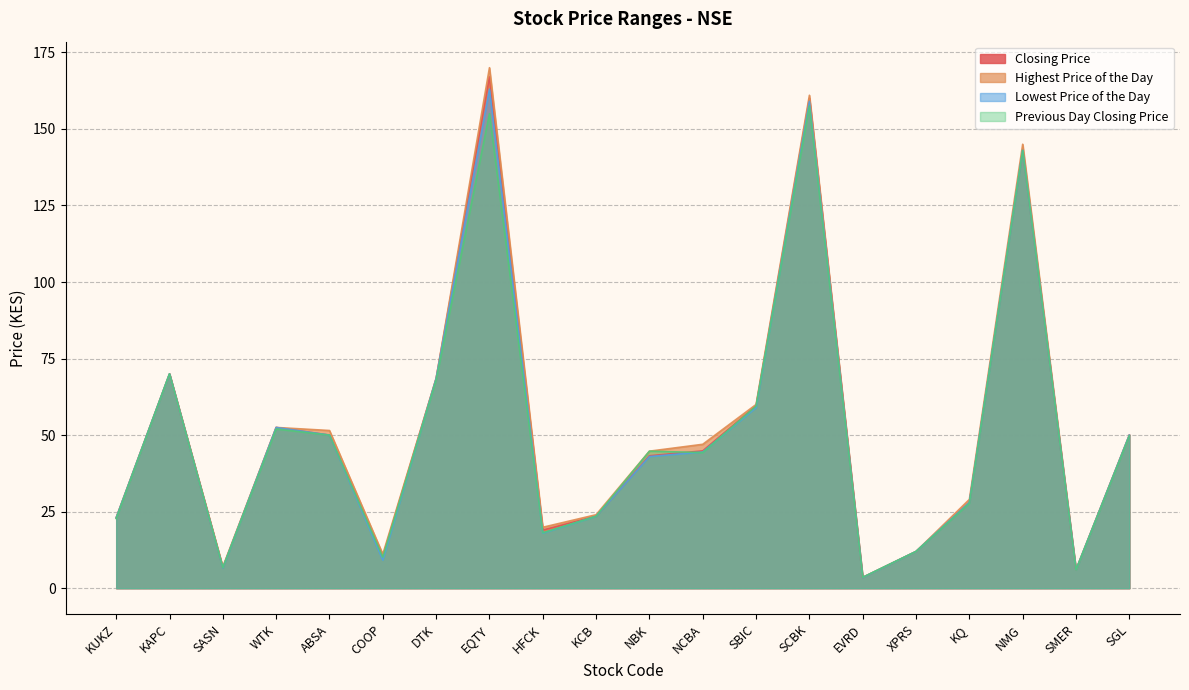

Which series has the largest range (max minus min)?

Highest Price of the Day